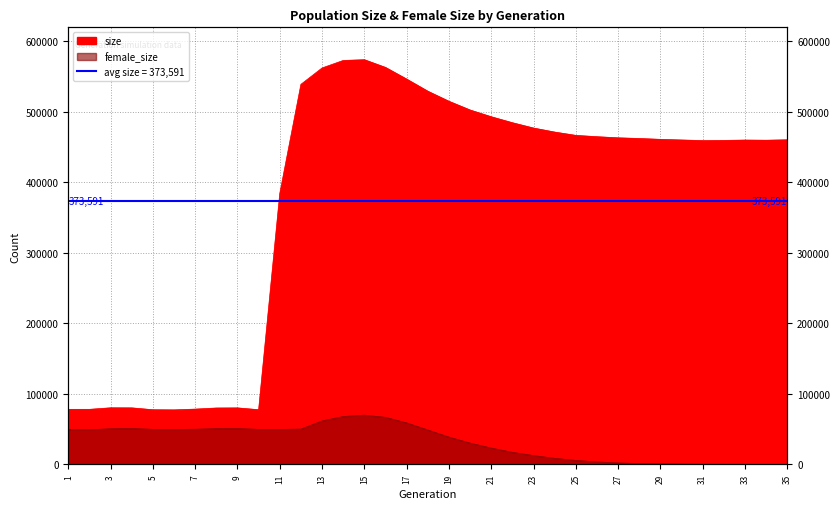

True or false: size and female_size intersect in this chart.

False